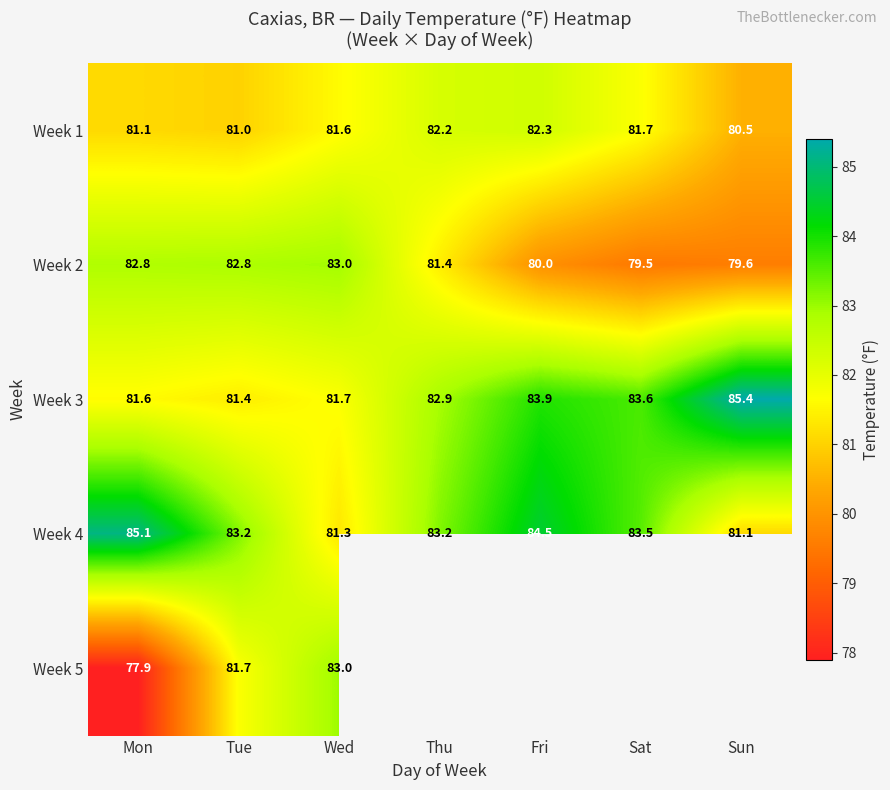

What is the highest value of the Week 2 series?

83.0